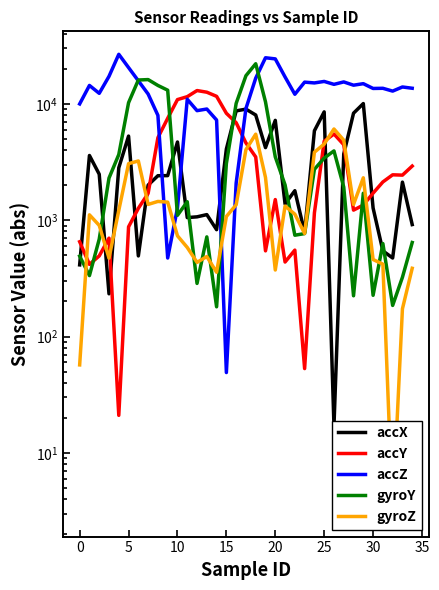

In accZ, how many points are lower than both neighbors (excluding endpoints)?

10